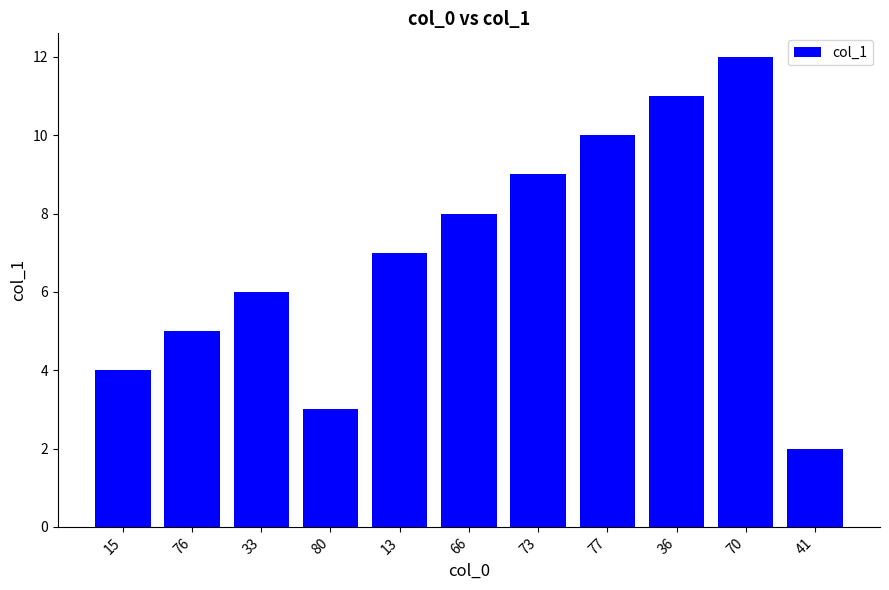

What is the difference between the second highest and minimum values?

9.0